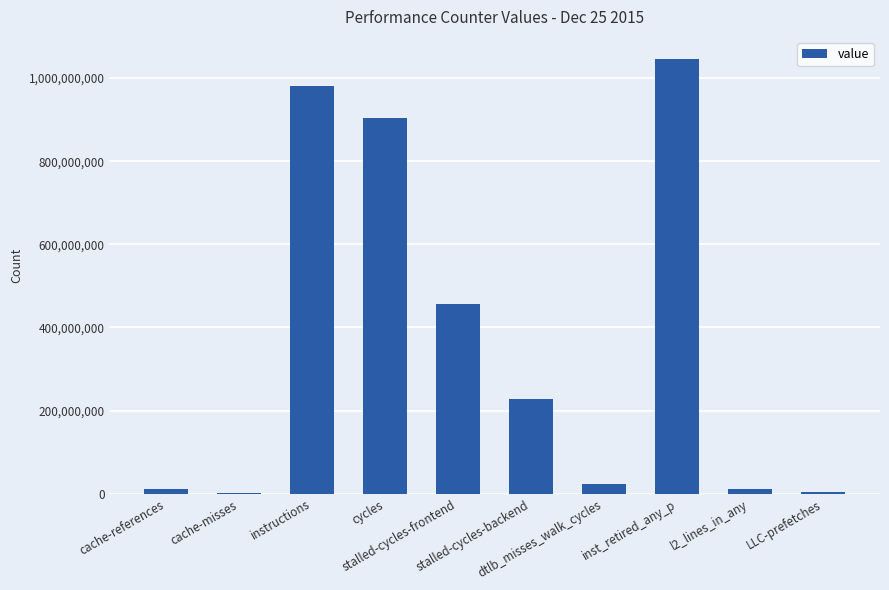

True or false: the data shows 1557318875 at inst_retired_any_p.

False